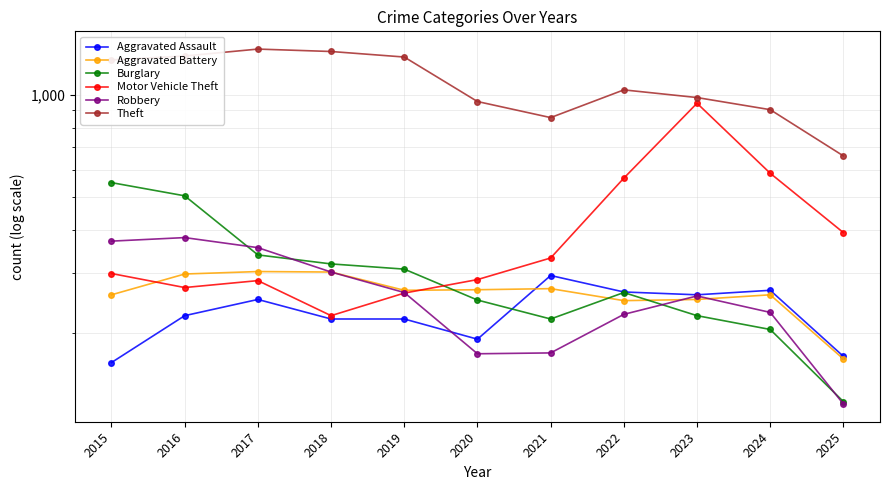

Reading left to right, what are all the values shown in this chart?

Aggravated Assault: 2015=164	2016=225	2017=251	2018=220	2019=220	2020=192	2021=295	2022=264	2023=259	2024=267	2025=171
Aggravated Battery: 2015=259	2016=298	2017=303	2018=302	2019=267	2020=268	2021=270	2022=249	2023=251	2024=259	2025=168
Burglary: 2015=552	2016=505	2017=339	2018=319	2019=308	2020=250	2021=220	2022=263	2023=225	2024=205	2025=126
Motor Vehicle Theft: 2015=299	2016=272	2017=285	2018=225	2019=262	2020=287	2021=332	2022=569	2023=943	2024=588	2025=394
Robbery: 2015=372	2016=381	2017=356	2018=302	2019=263	2020=174	2021=175	2022=227	2023=257	2024=230	2025=124
Theft: 2015=1263	2016=1297	2017=1359	2018=1337	2019=1288	2020=954	2021=856	2022=1032	2023=980	2024=903	2025=661